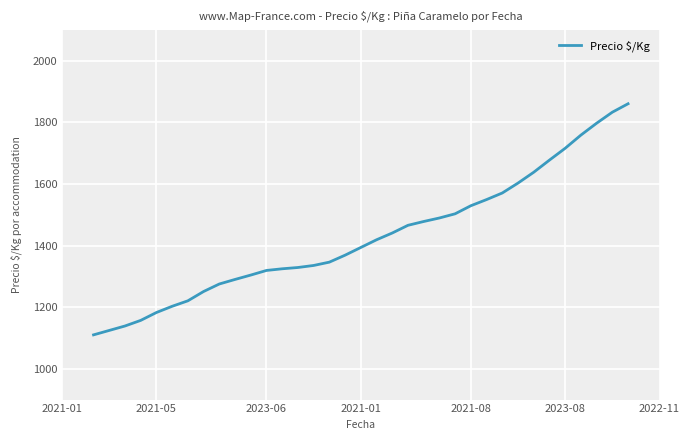

What is the minimum value shown in the chart?

1110.2